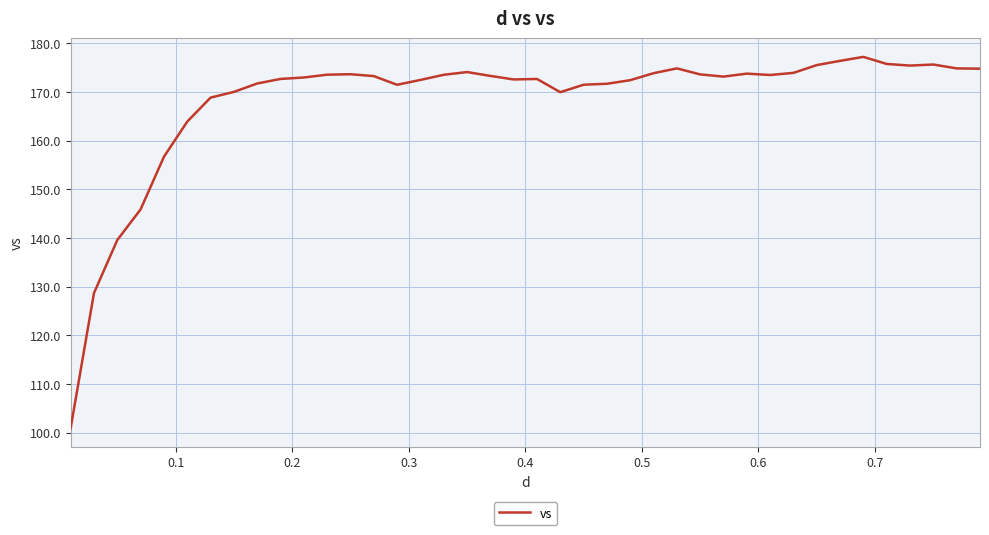

What is the smallest value displayed?

100.9